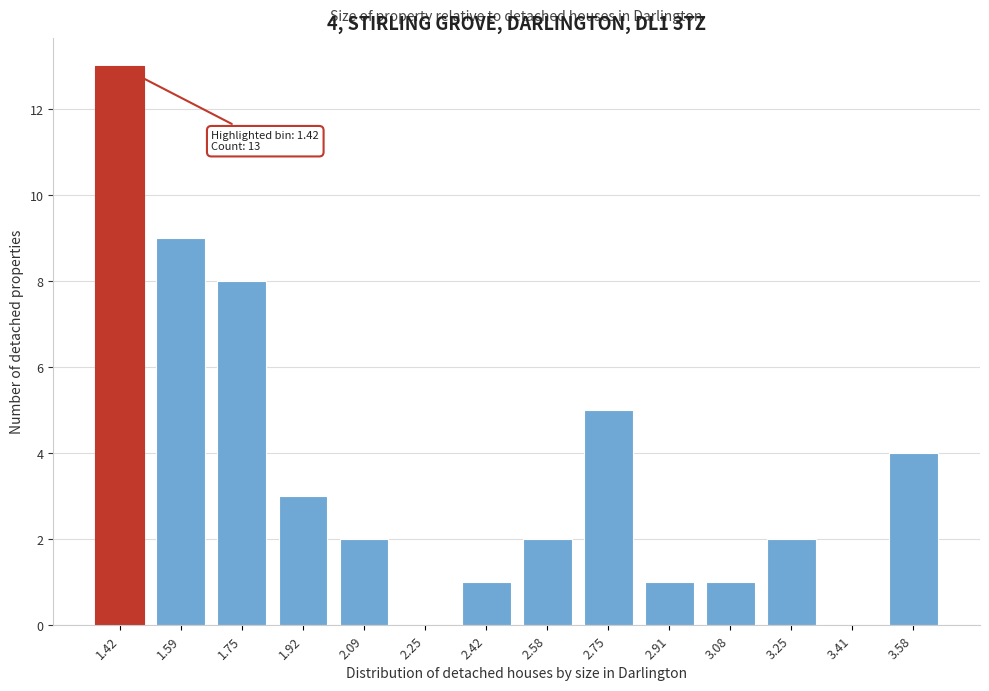

Reading left to right, list all the values displayed in this chart.

1.42=13	1.59=9	1.75=8	1.92=3	2.09=2	2.25=0	2.42=1	2.58=2	2.75=5	2.91=1	3.08=1	3.25=2	3.41=0	3.58=4